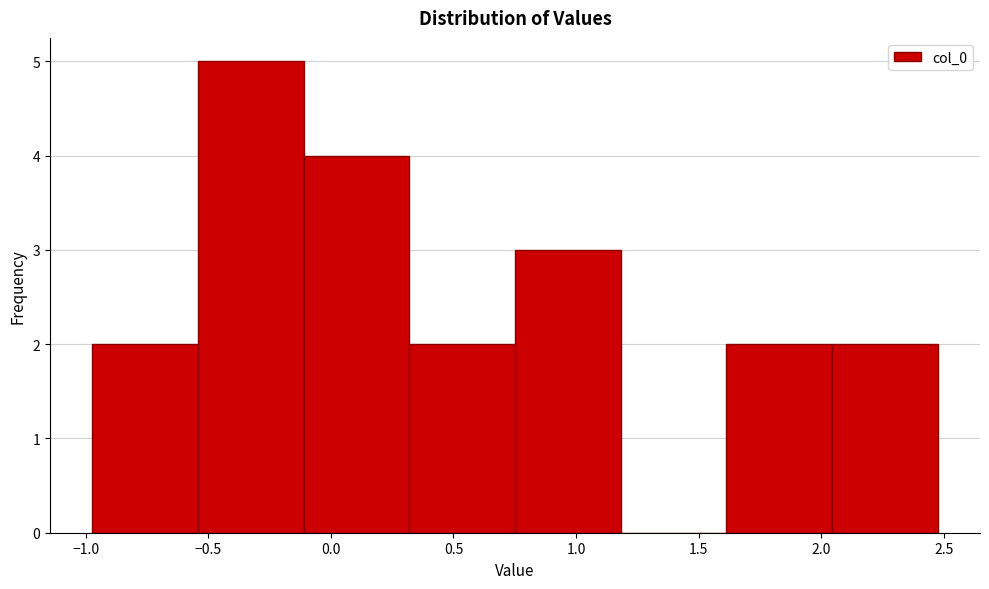

Reading left to right, transcribe this chart: for each bar, give the range it covers on the x-axis and its height. Neither the bar edges nor the heights are printed on the chart, so give them approximately, as read against the axes.

-0.95 to -0.55: 2
-0.55 to -0.10: 5
-0.10 to 0.30: 4
0.30 to 0.75: 2
0.75 to 1.20: 3
1.20 to 1.60: 0
1.60 to 2.05: 2
2.05 to 2.50: 2